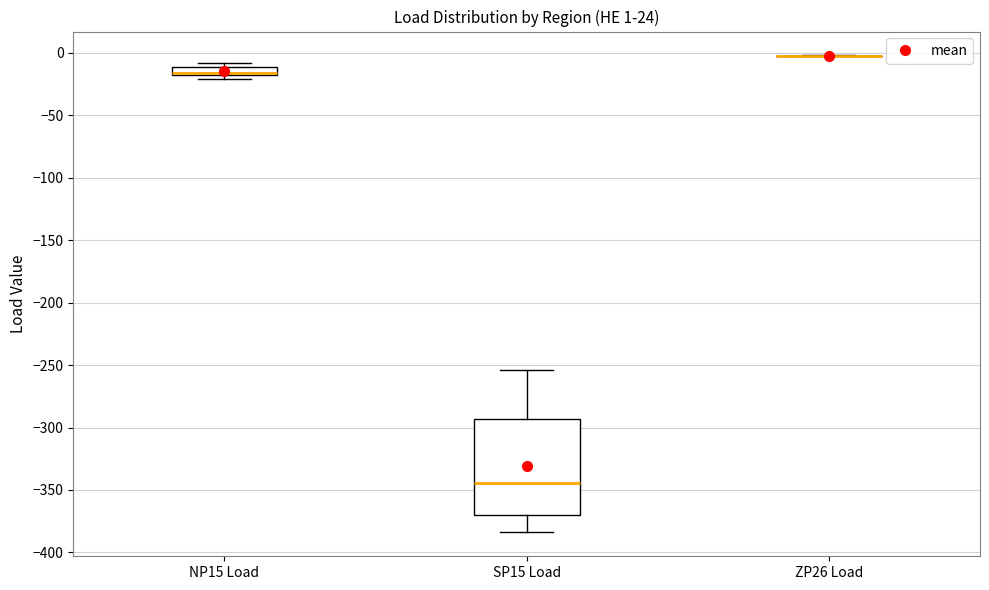

Which box is the tallest, from its lower edge to its upper edge?

SP15 Load